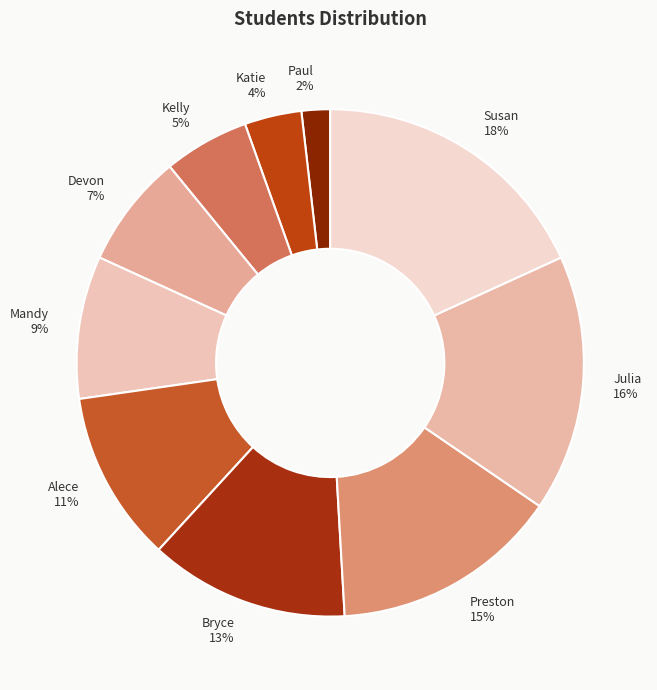

How many slices are in this pie chart?

10